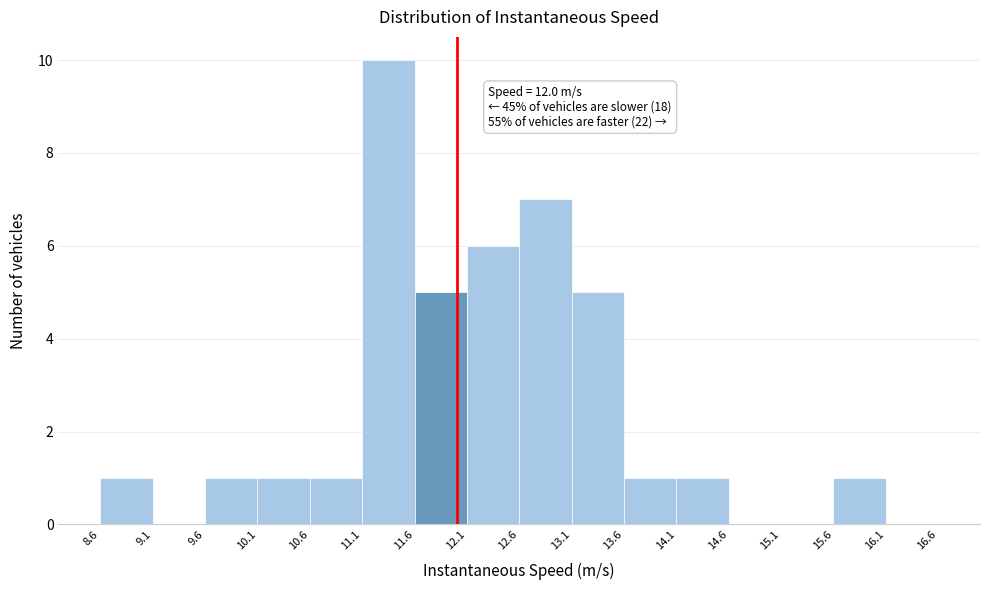

Over which range of the x-axis is the bar tallest?

11.1 to 11.6